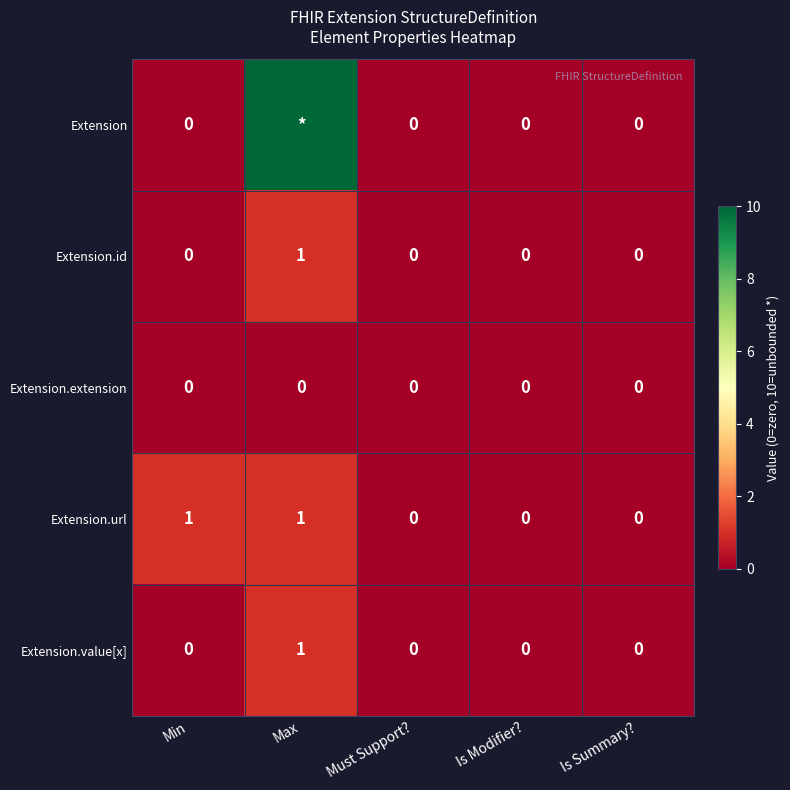

Count the Extension.value[x] values in the range 0 to 1.

5